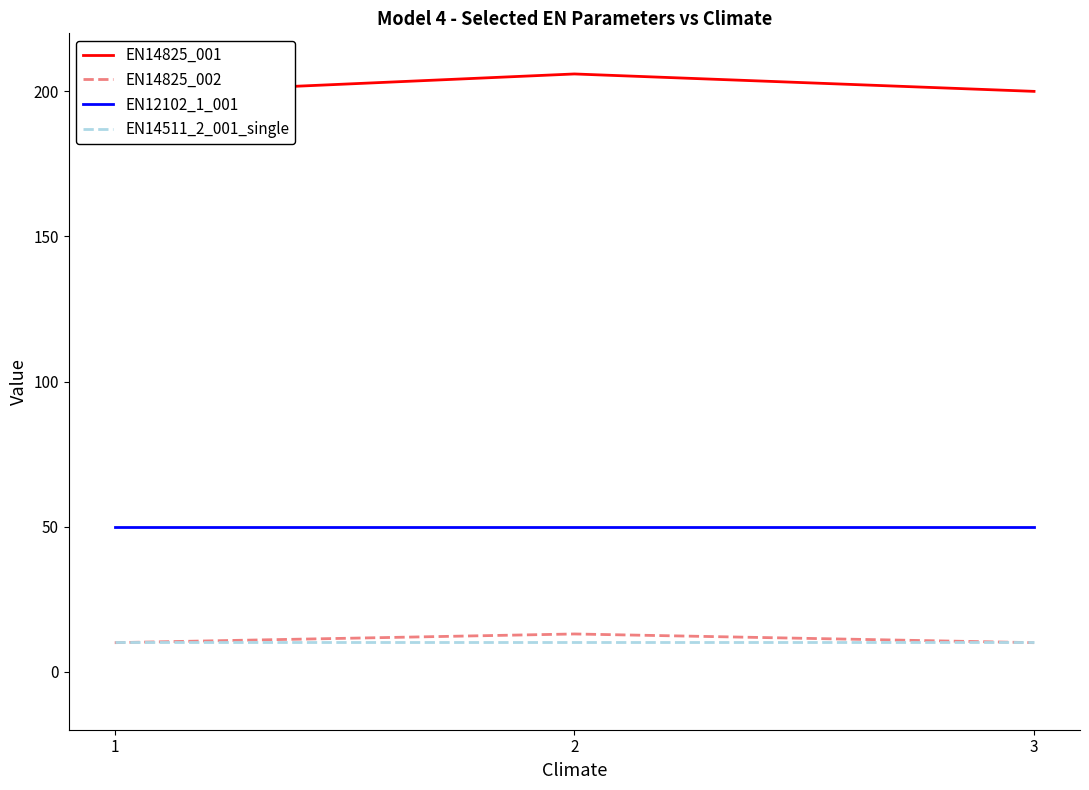

Is it true that EN12102_1_001 equals 85.9 at 2?

False